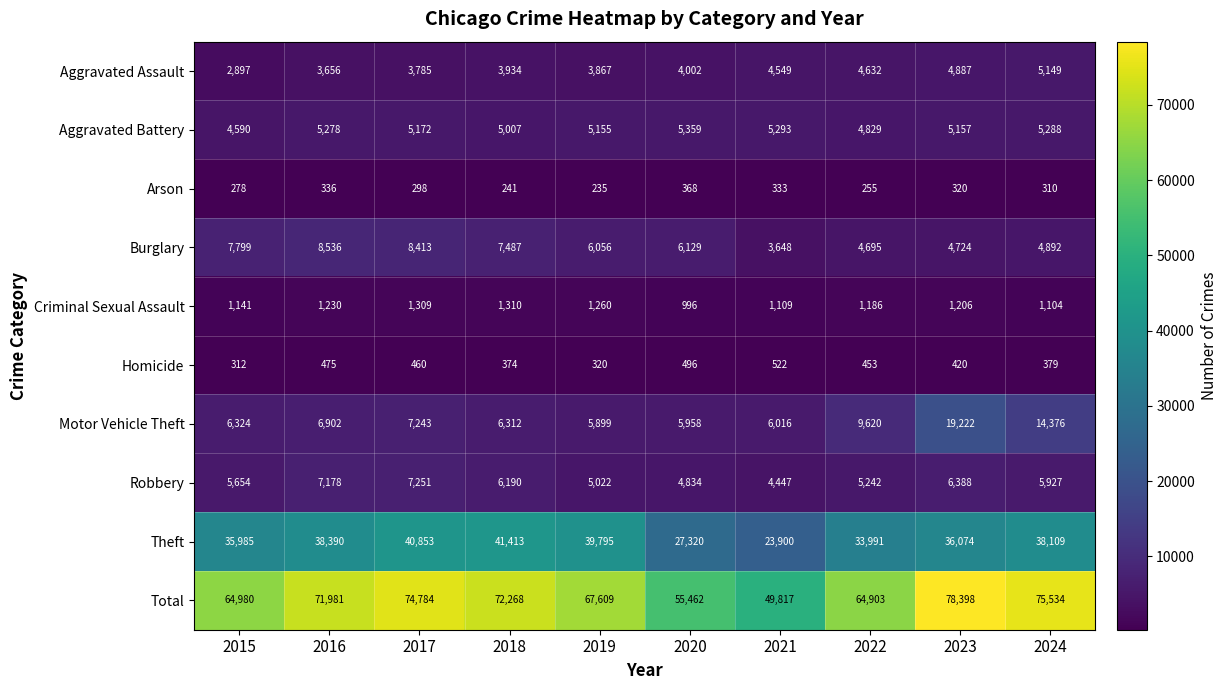

What is the spread (max minus min) of values at 2019?

67374